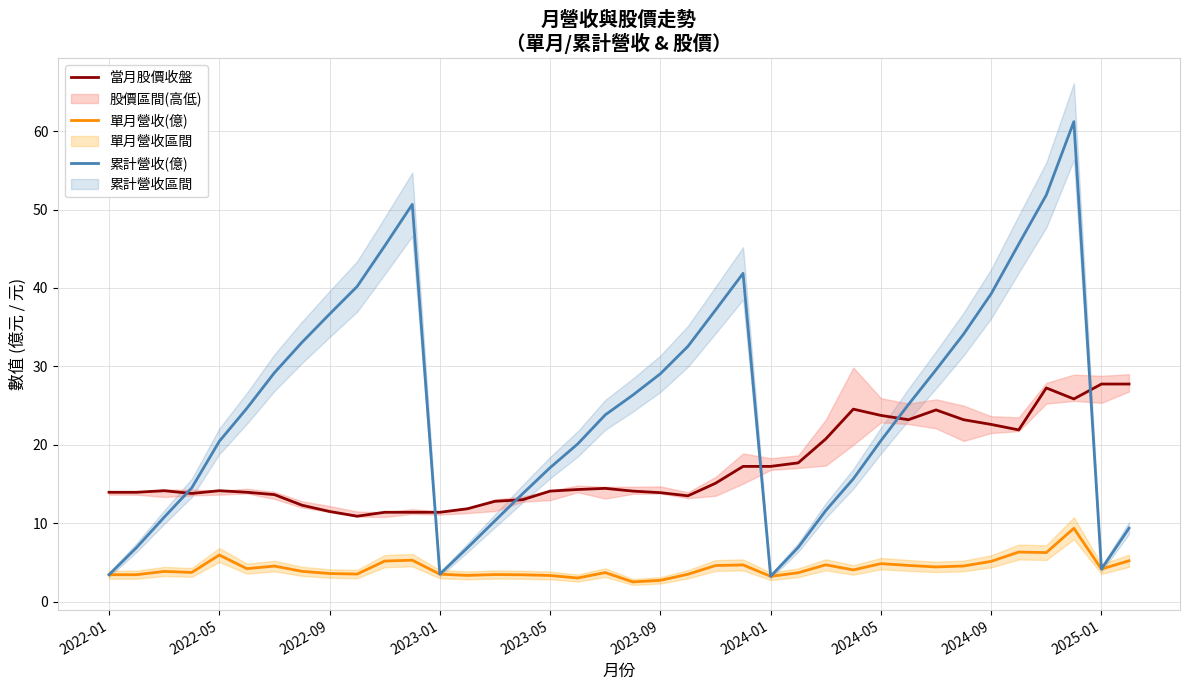

How many values in the 累計營收(億) series exceed 24?

19